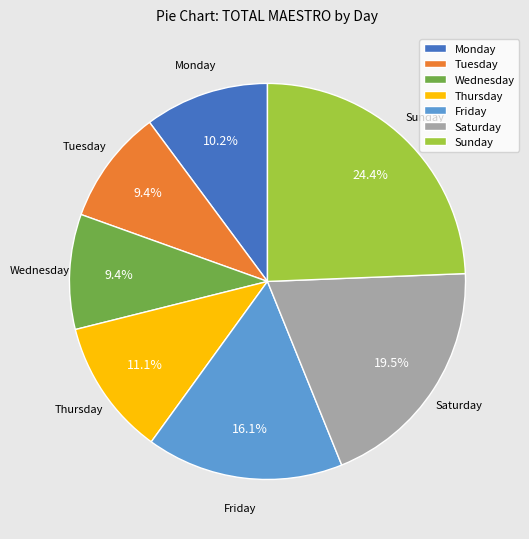

How many slices are in this pie chart?

7